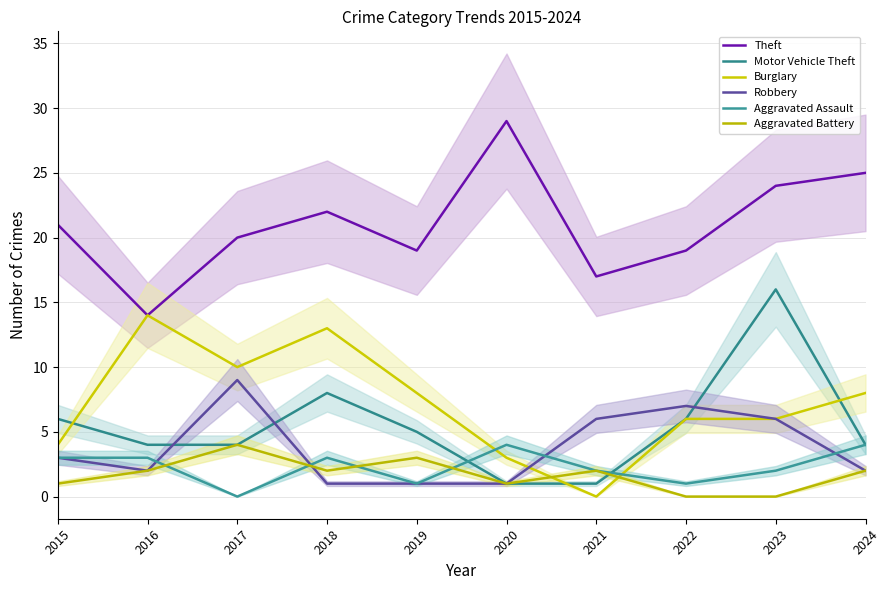

At which category is the sum across all series the highest?

2023